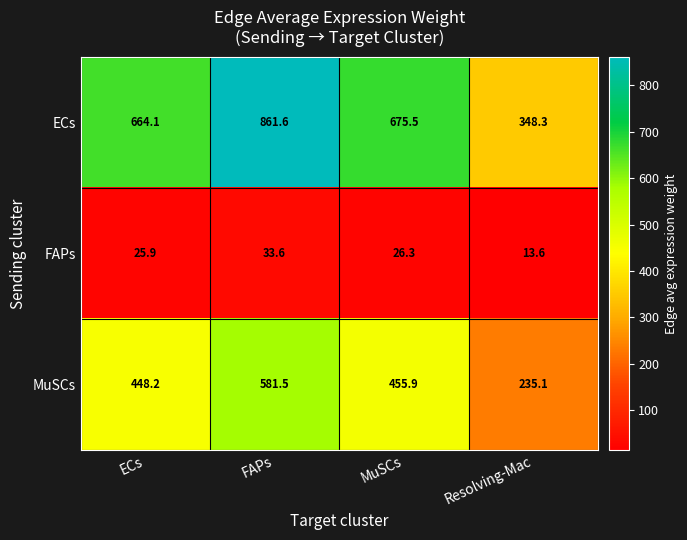

At how many categories does at least one series exceed 782?

1